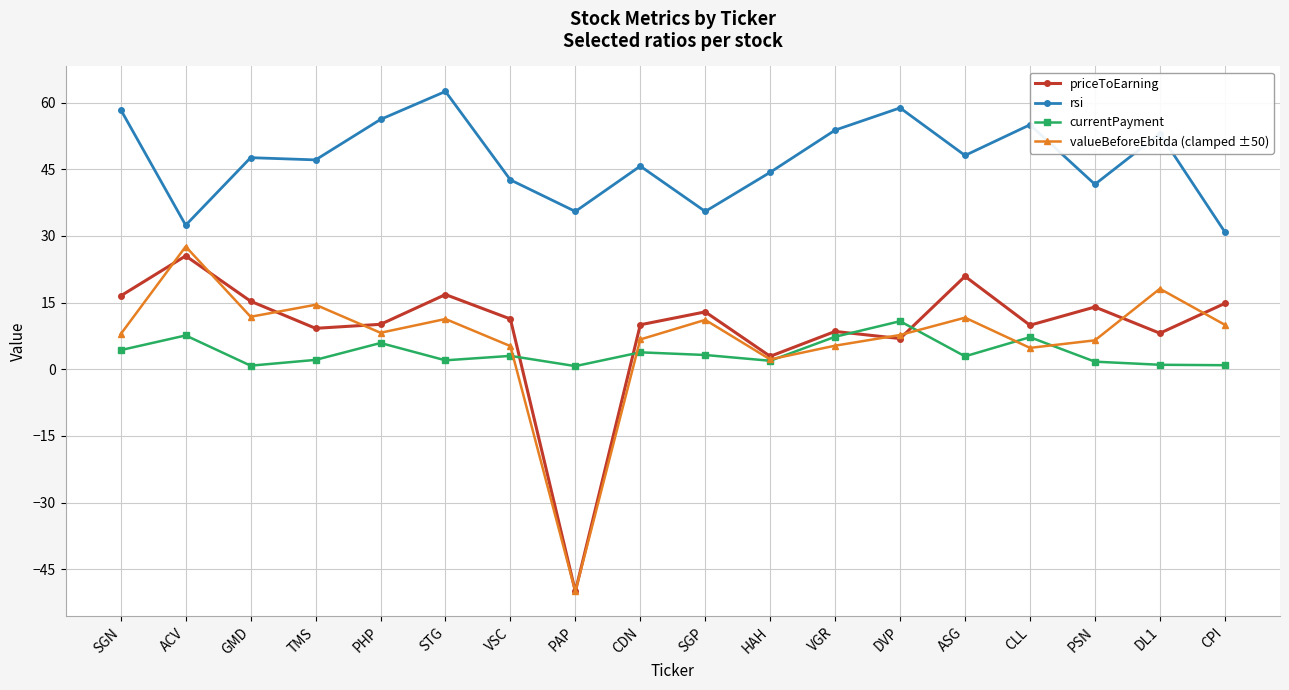

Where is the first local maximum for valueBeforeEbitda (clamped ±50)?

ACV